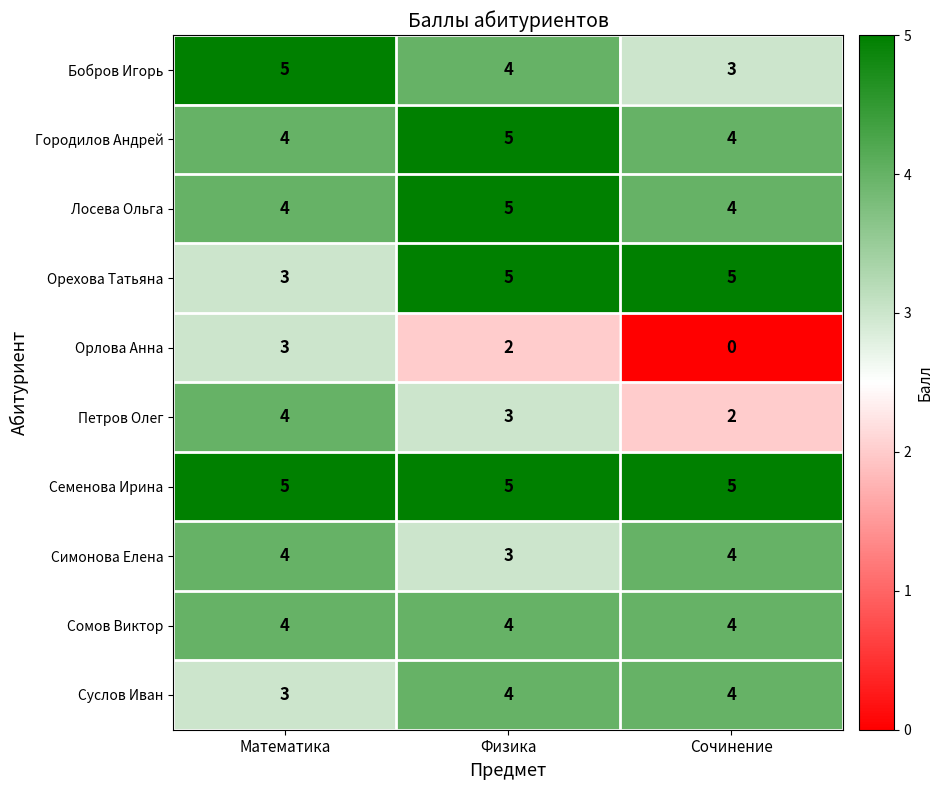

The value of Сомов Виктор at Математика is 4. True or false?

True